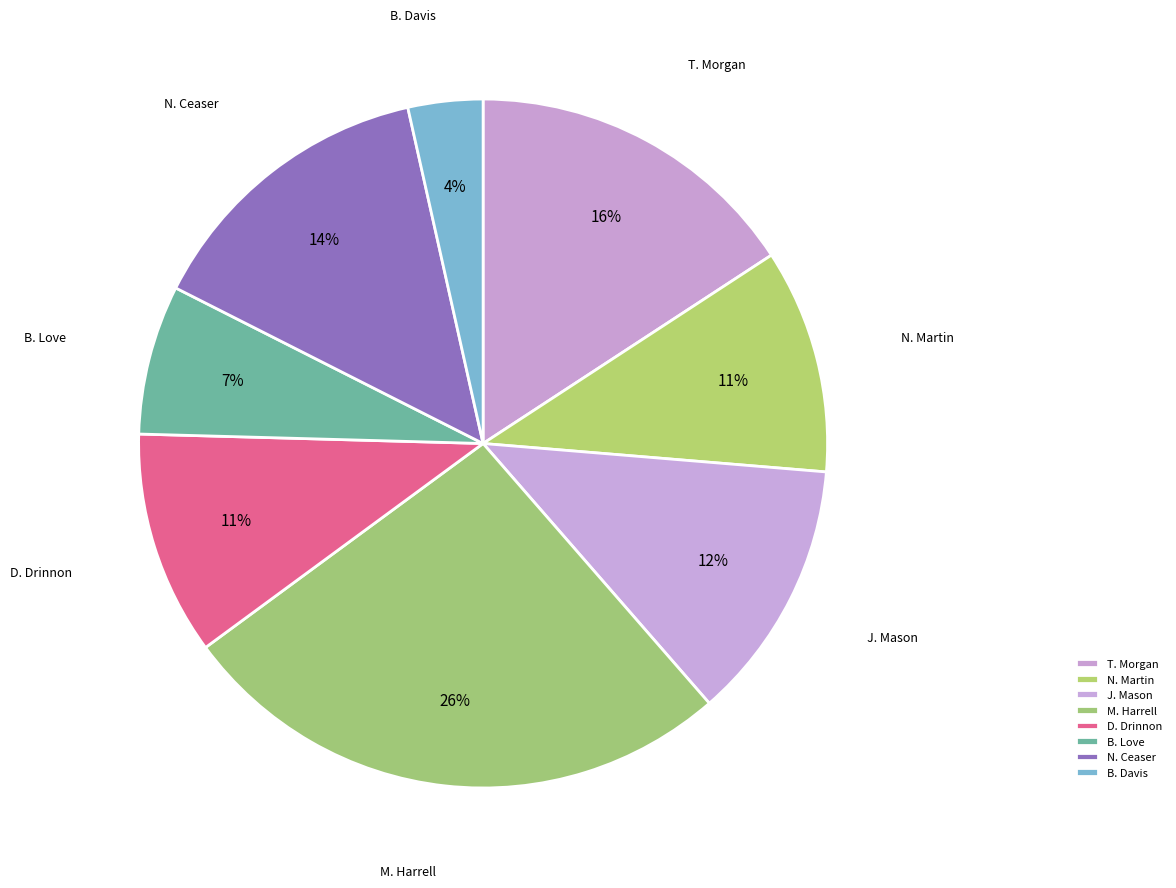

To the nearest percent, what is the average slice percentage?

12%